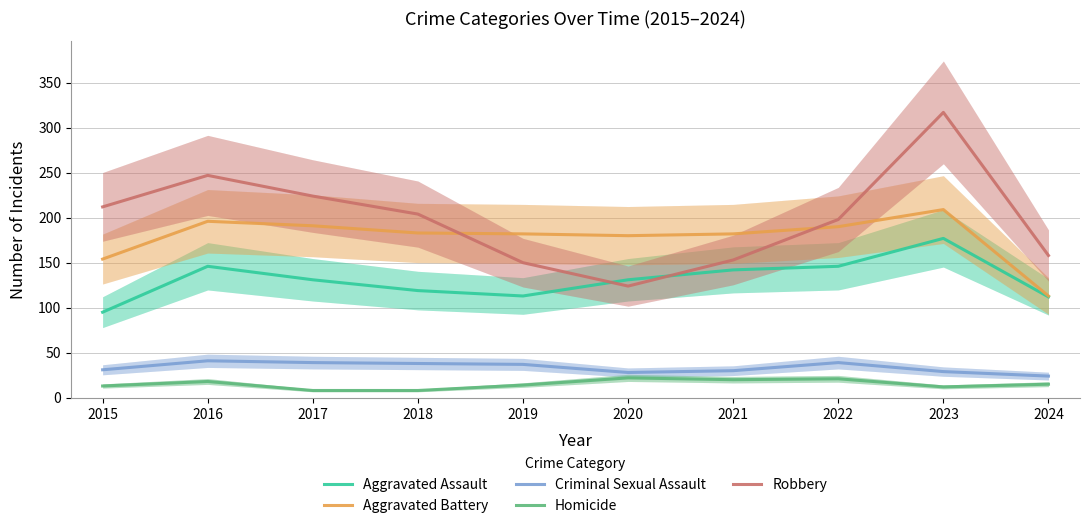

Rank the series at 2017 from highest to lowest value.

Robbery, Aggravated Battery, Aggravated Assault, Criminal Sexual Assault, Homicide